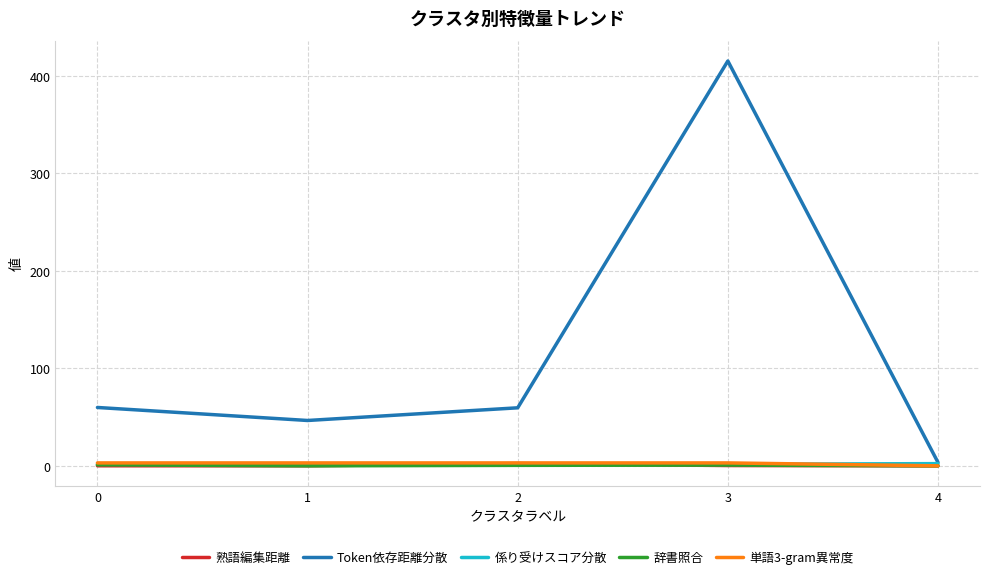

Which series has the largest range (max minus min)?

Token依存距離分散